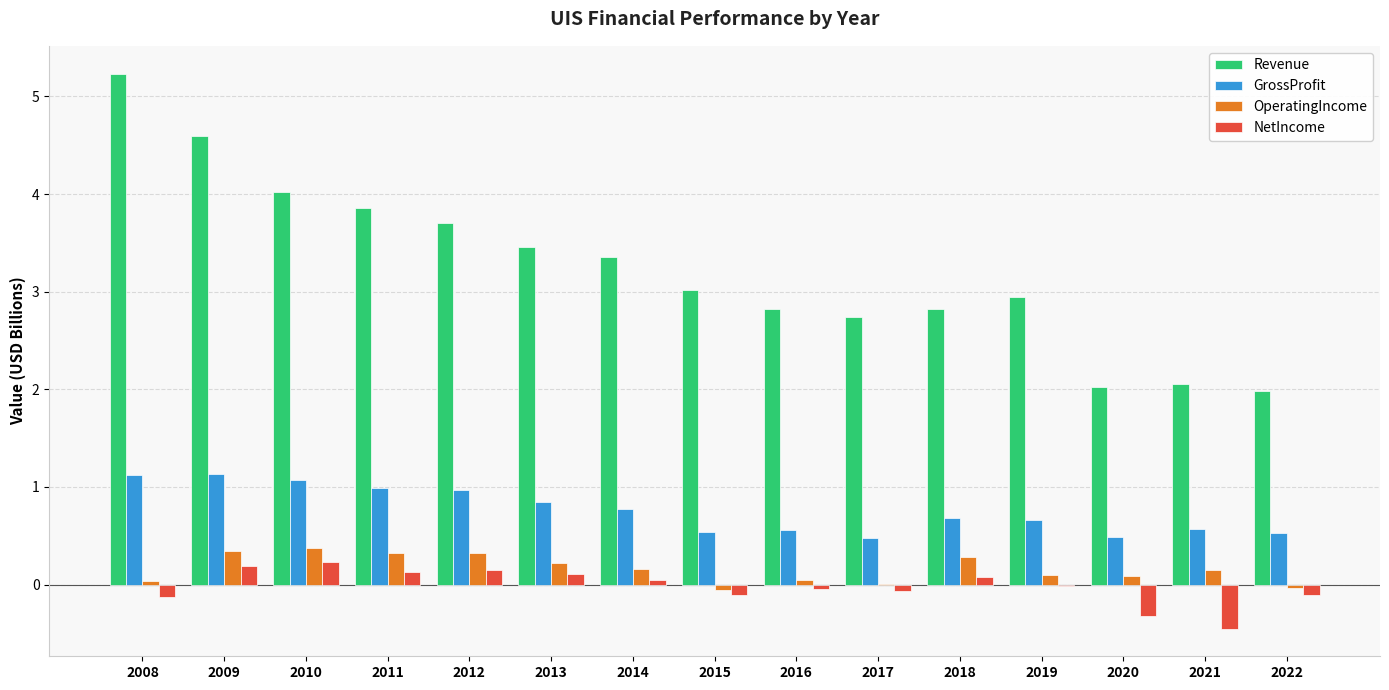

The value of Revenue at 2015 is 5.1. True or false?

False